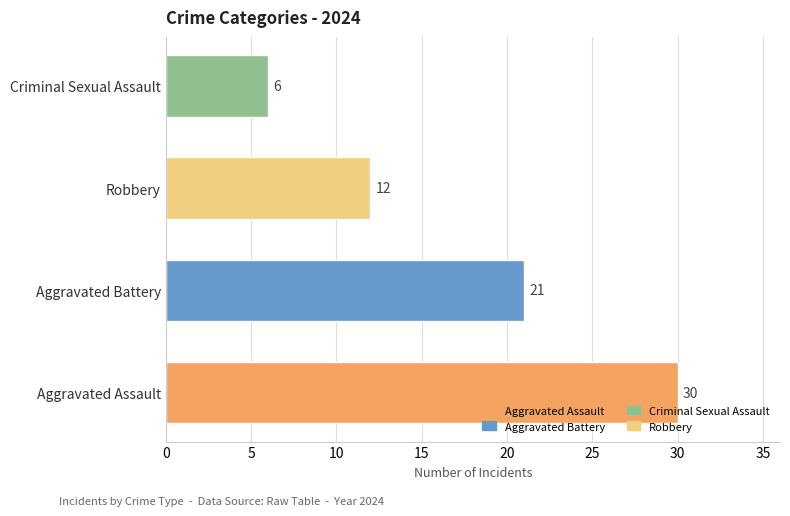

Count the number of data series in this chart.

1